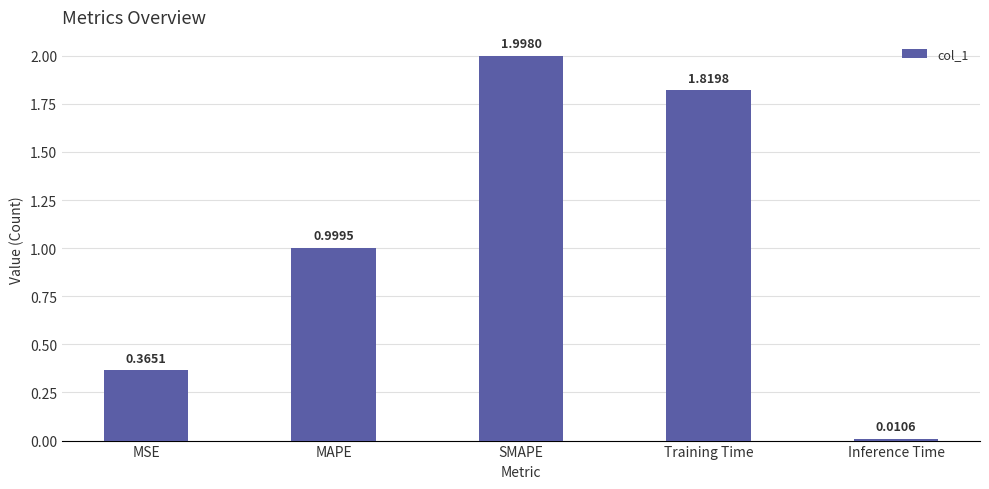

What is the sum of the values at SMAPE and Training Time?

3.8